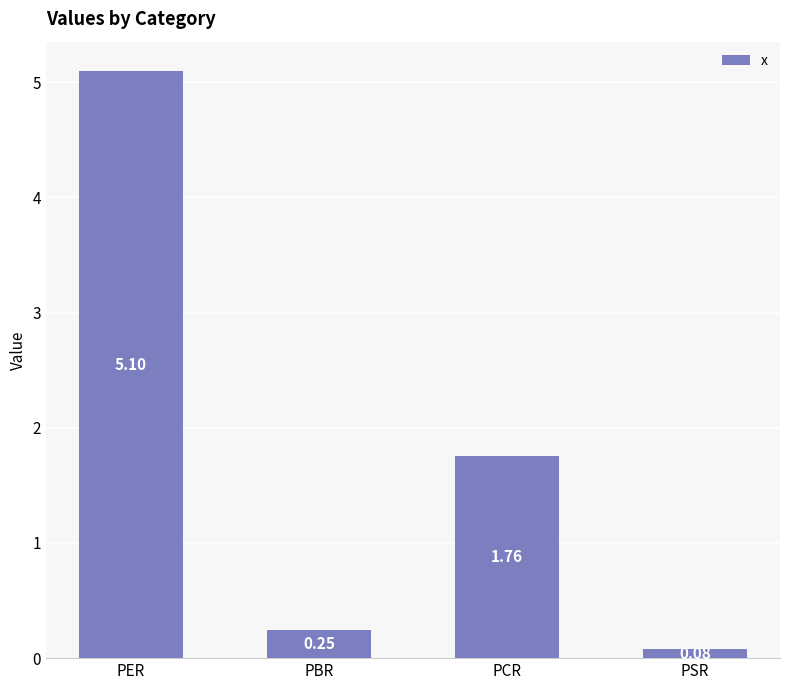

What is the difference between the values at PER and PBR?

4.8